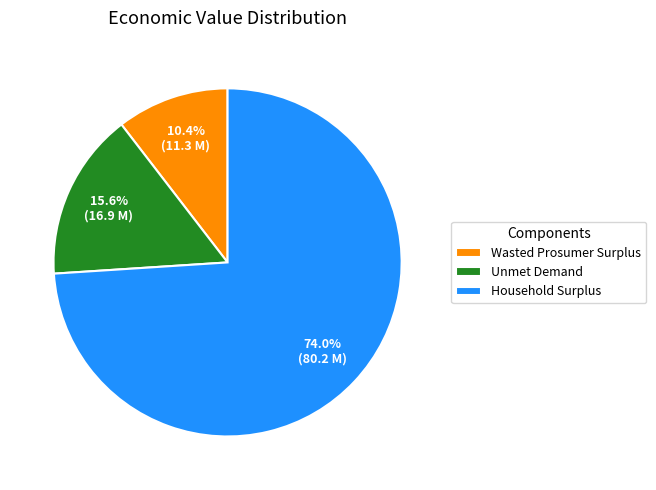

To the nearest percent, what portion does Unmet Demand represent?

16%